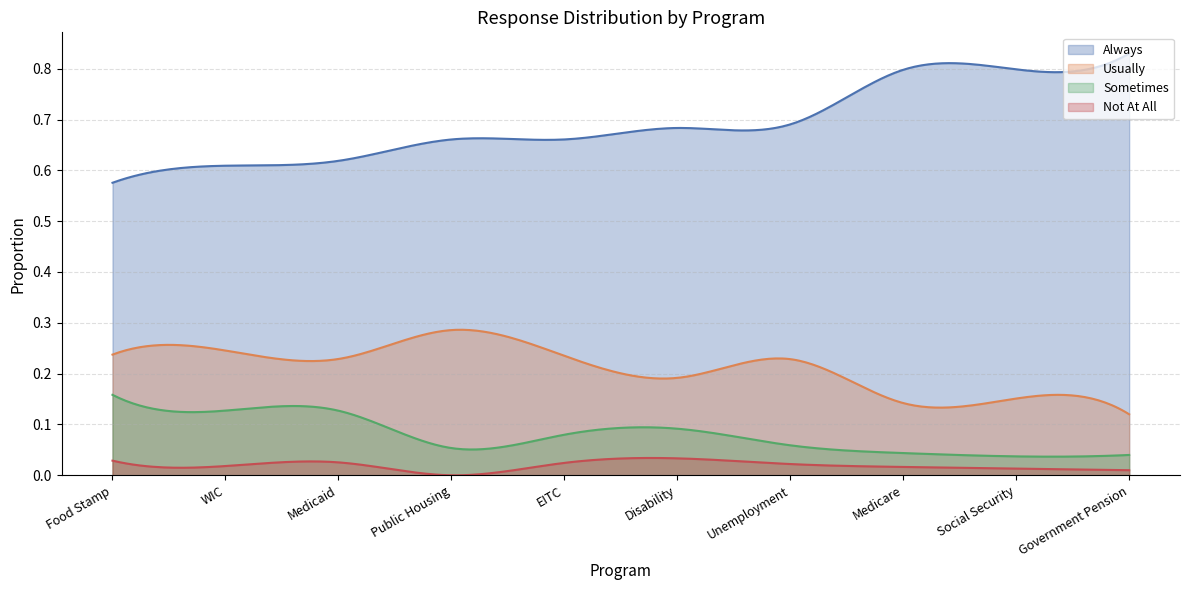

Between Disability and Government Pension, which is larger?

Government Pension